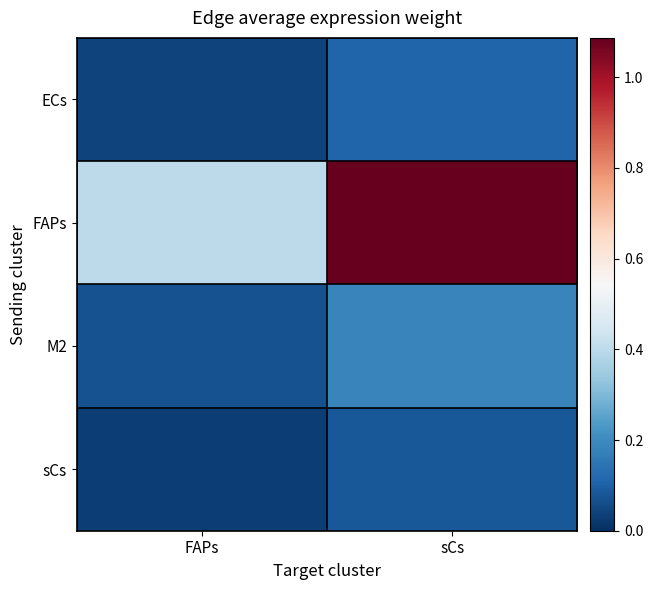

Which series has the largest total across all categories?

FAPs